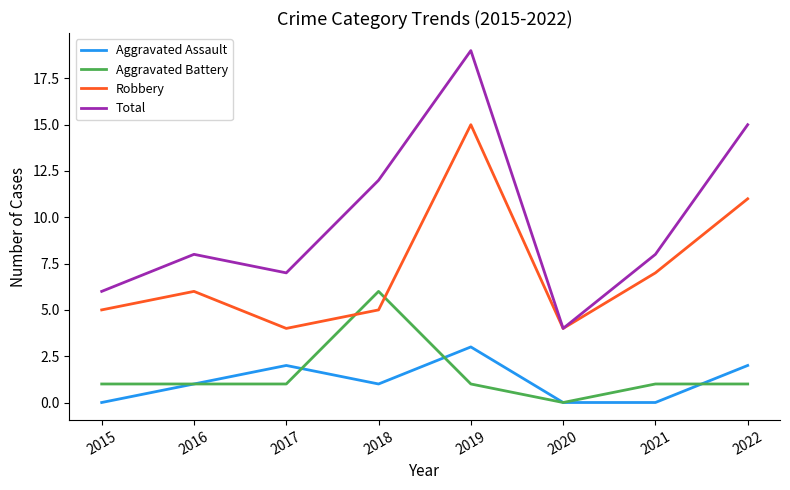

True or false: Total and Aggravated Assault cross at least once.

False